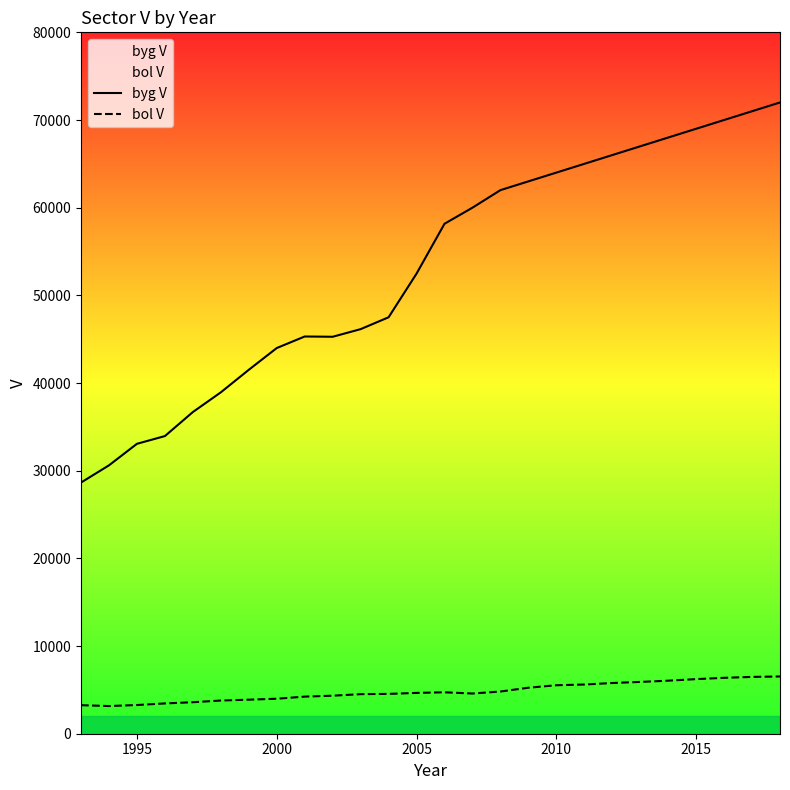

Rank the series by their maximum value, from highest to lowest.

byg V, bol V